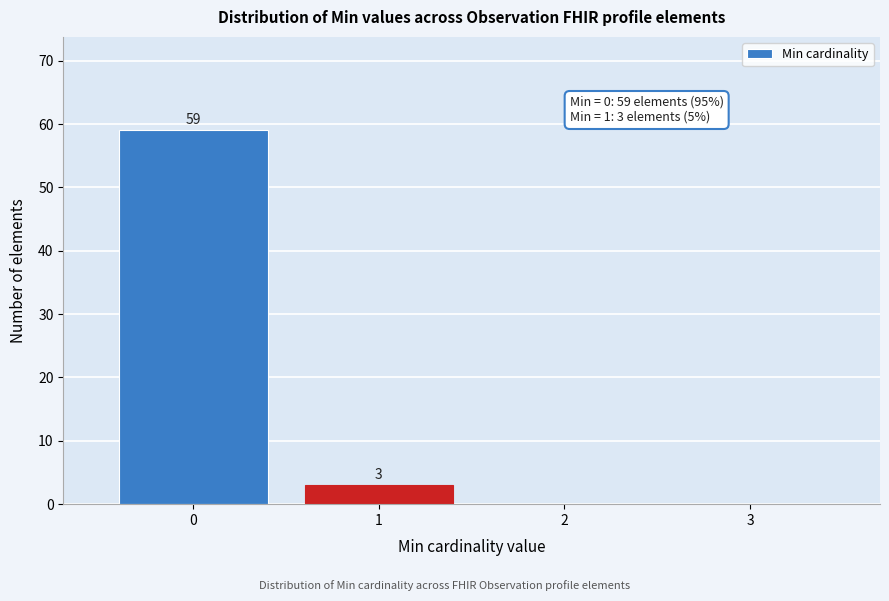

Reading left to right, transcribe all the data shown in this chart.

0=59	1=3	2=0	3=0